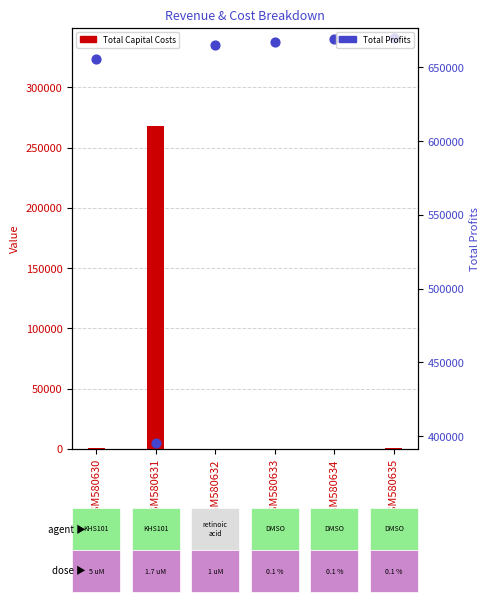

At how many categories does at least one series exceed 301686?

6